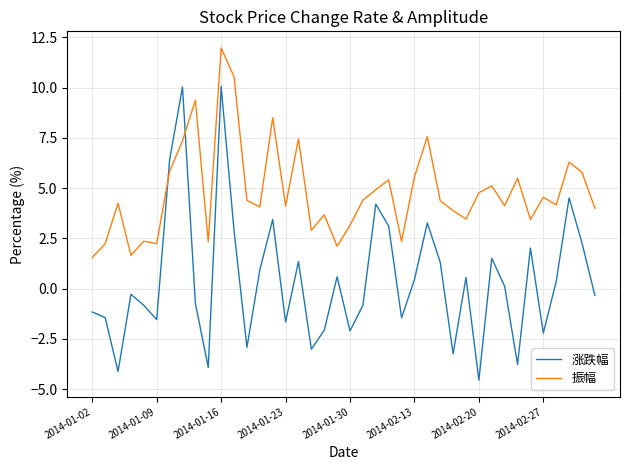

Rank the series by their average value, from lowest to highest.

涨跌幅, 振幅